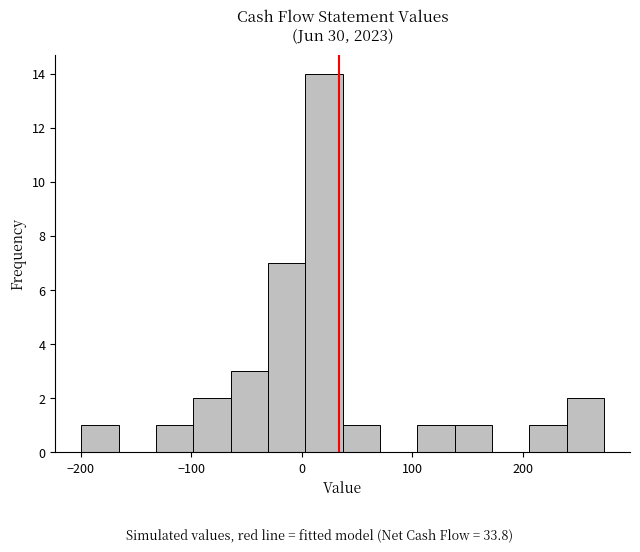

Around what value on the x-axis is the tallest bar? Give the approximate position of its centre, as read against the axis.

20